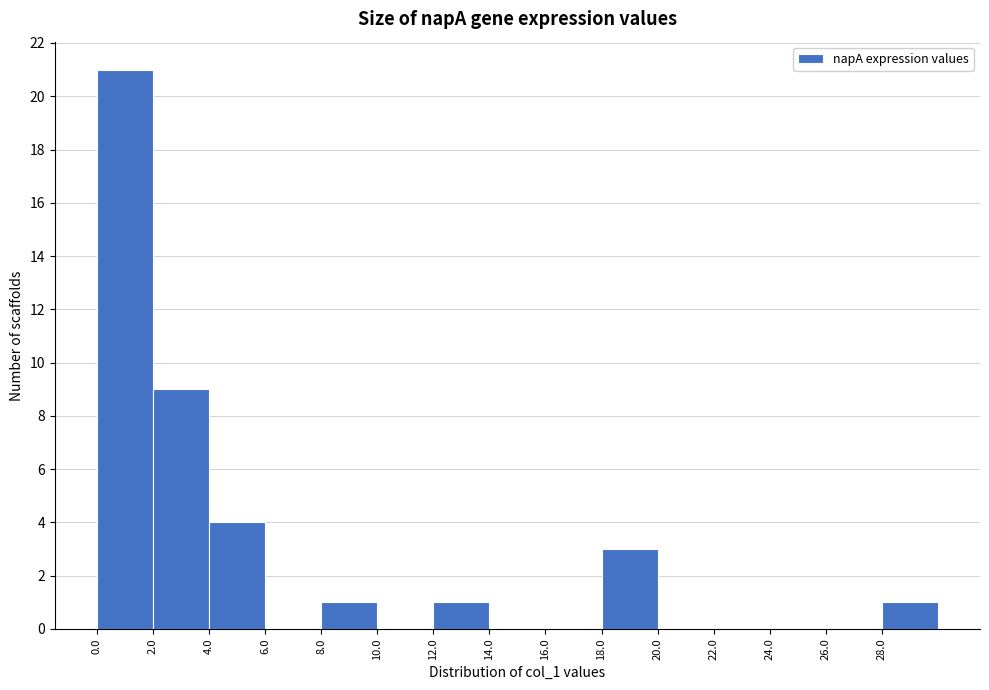

Reading left to right, list every bar in this chart as the range it spans on the x-axis followed by its height. The values are not printed on the chart, so give them approximately, as read against the axis.

0 to 2: 21
2 to 4: 9
4 to 6: 4
6 to 8: 0
8 to 10: 1
10 to 12: 0
12 to 14: 1
14 to 16: 0
16 to 18: 0
18 to 20: 3
20 to 22: 0
22 to 24: 0
24 to 26: 0
26 to 28: 0
28 to 30: 1